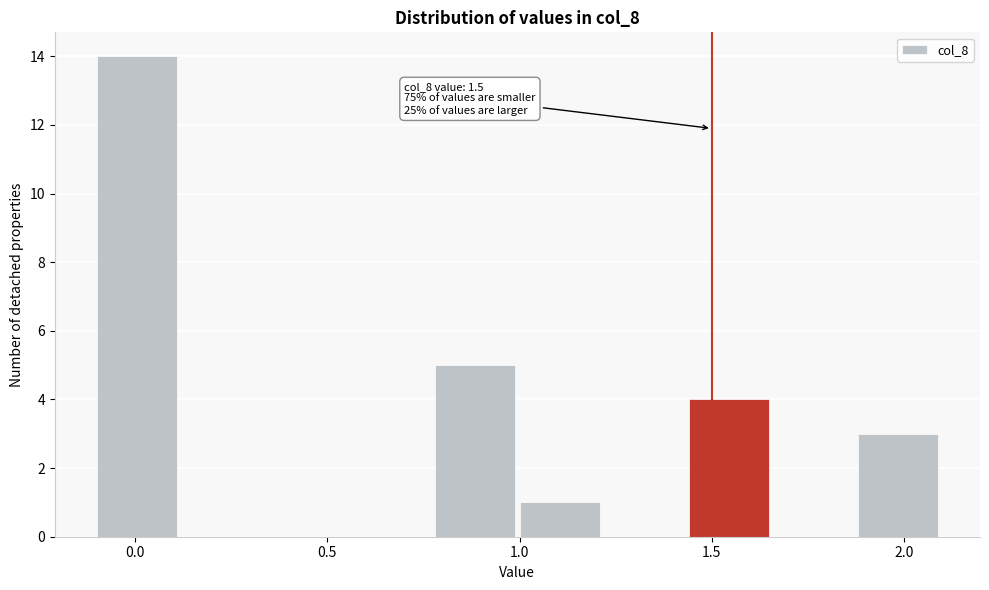

Over which range of the x-axis is the bar tallest?

-0.10 to 0.12